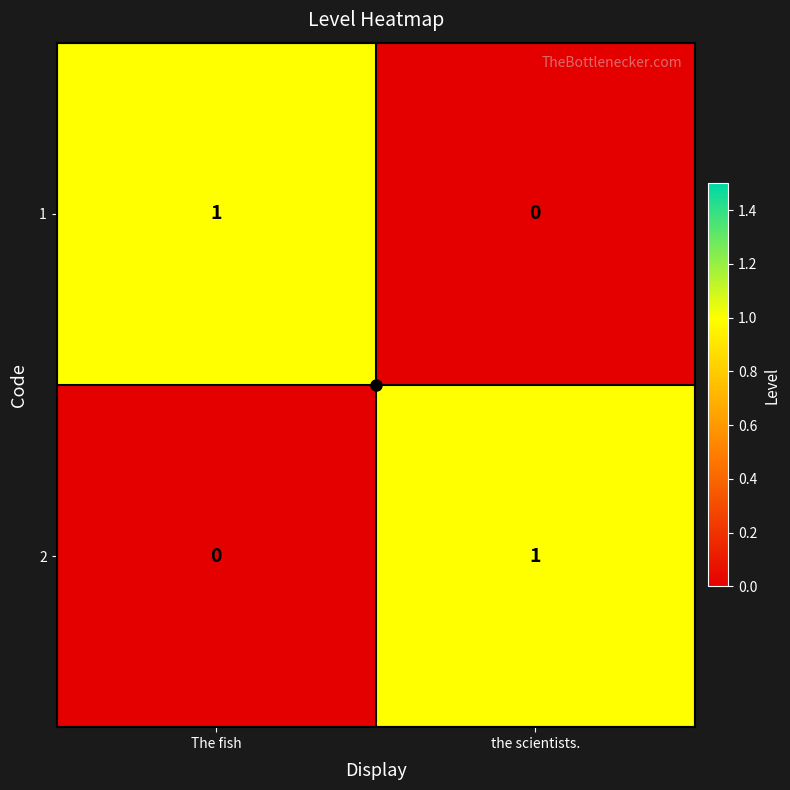

Rank the series at the scientists. from highest to lowest value.

2, 1